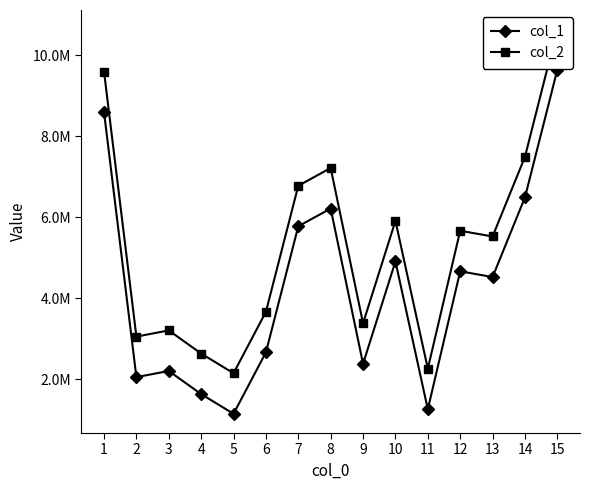

What are all the series names shown in the legend?

col_1, col_2